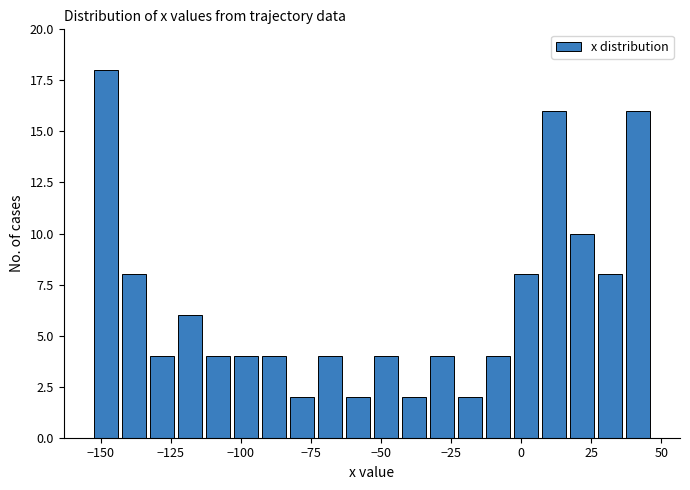

Around what value on the x-axis is the tallest bar? Give the approximate position of its centre, as read against the axis.

-150